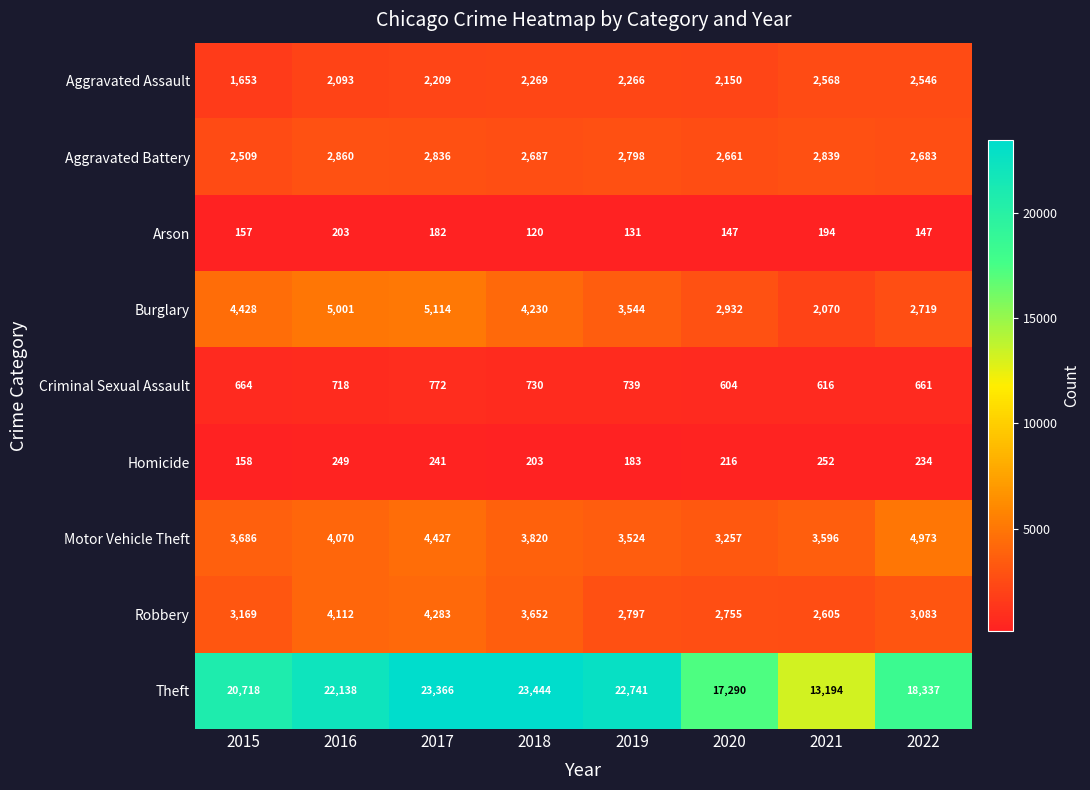

How many series are shown in this chart?

9